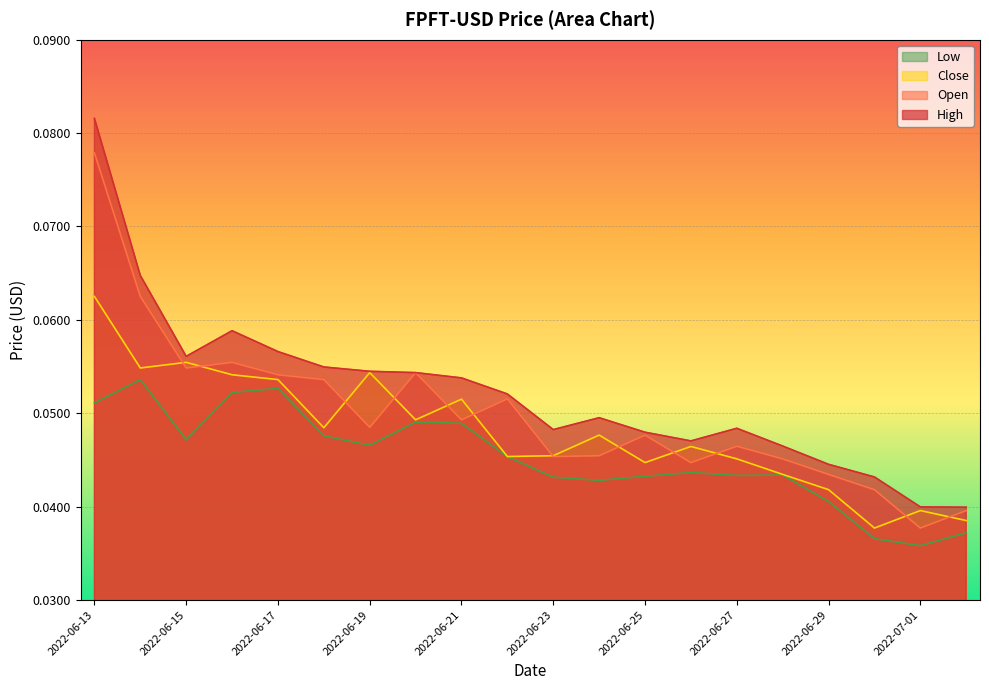

What is the sum of all Low values?

0.9